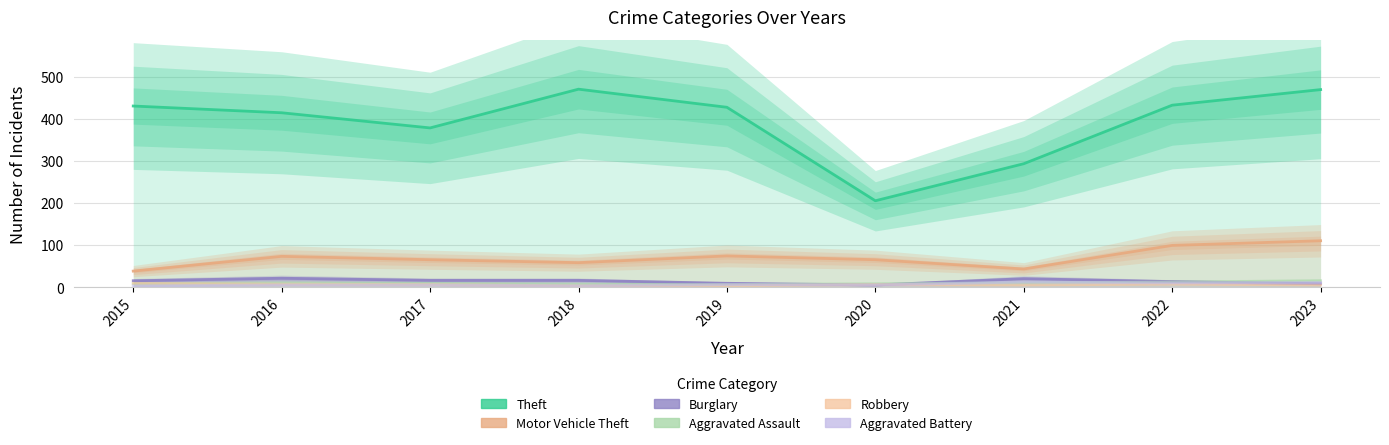

What is the greatest value displayed?

470